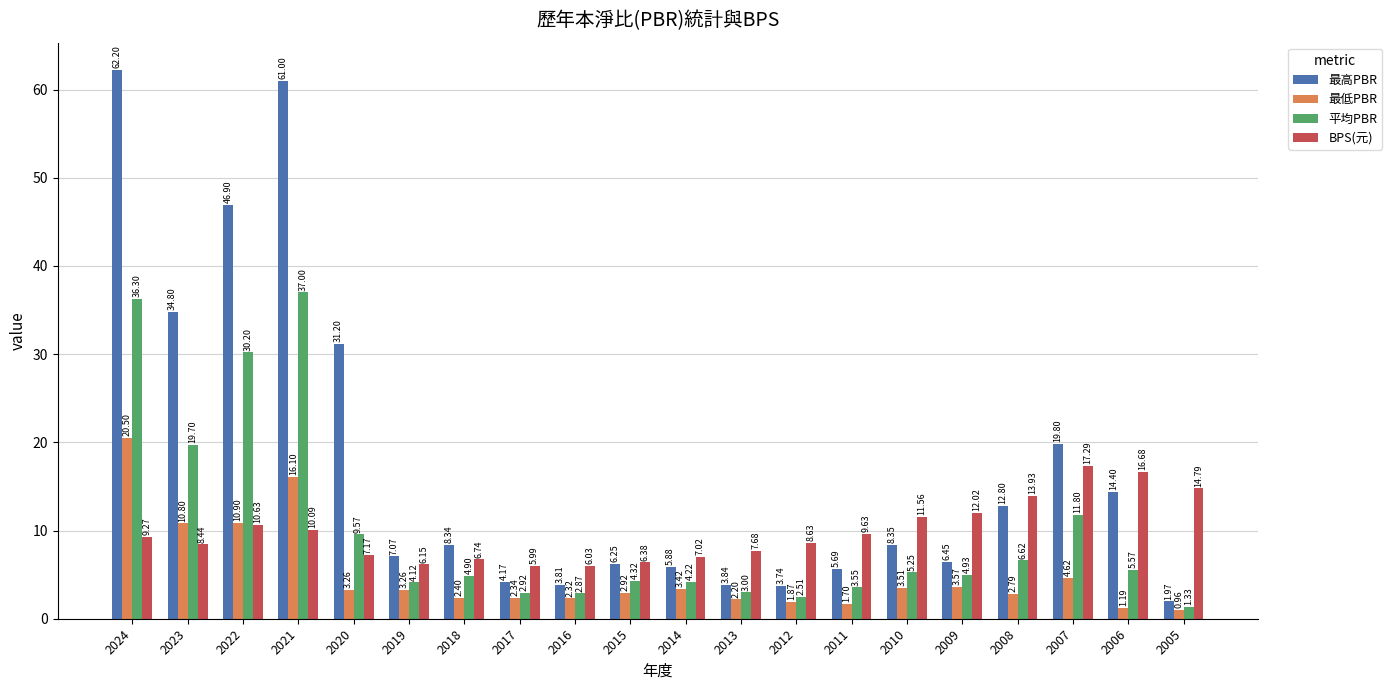

Which series has the largest range (max minus min)?

最高PBR